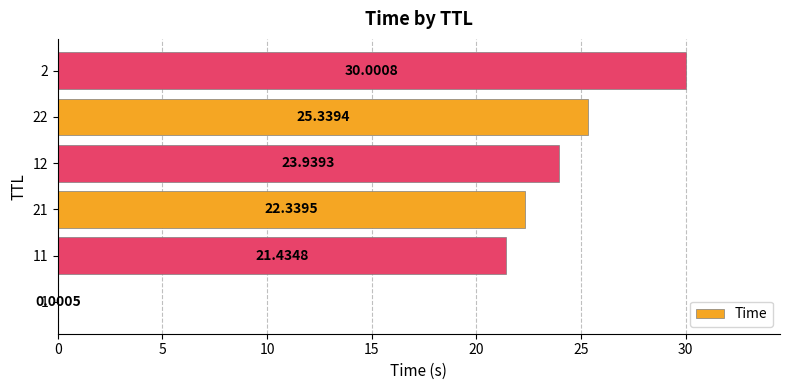

Which has a higher value, 1 or 21?

21